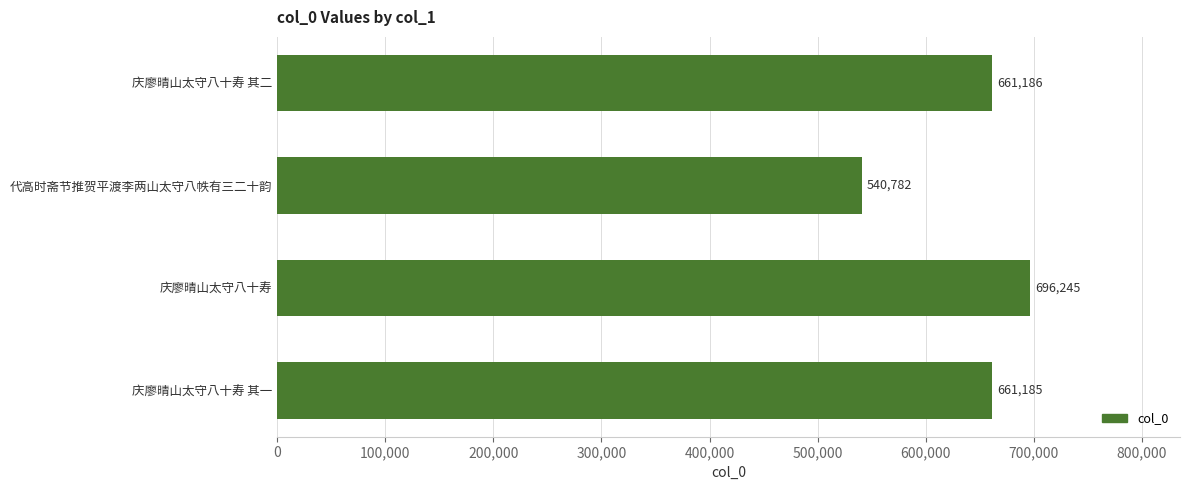

What is the change in value from 代高时斋节推贺平渡李两山太守八帙有三二十韵 to 庆廖晴山太守八十寿?

+155463